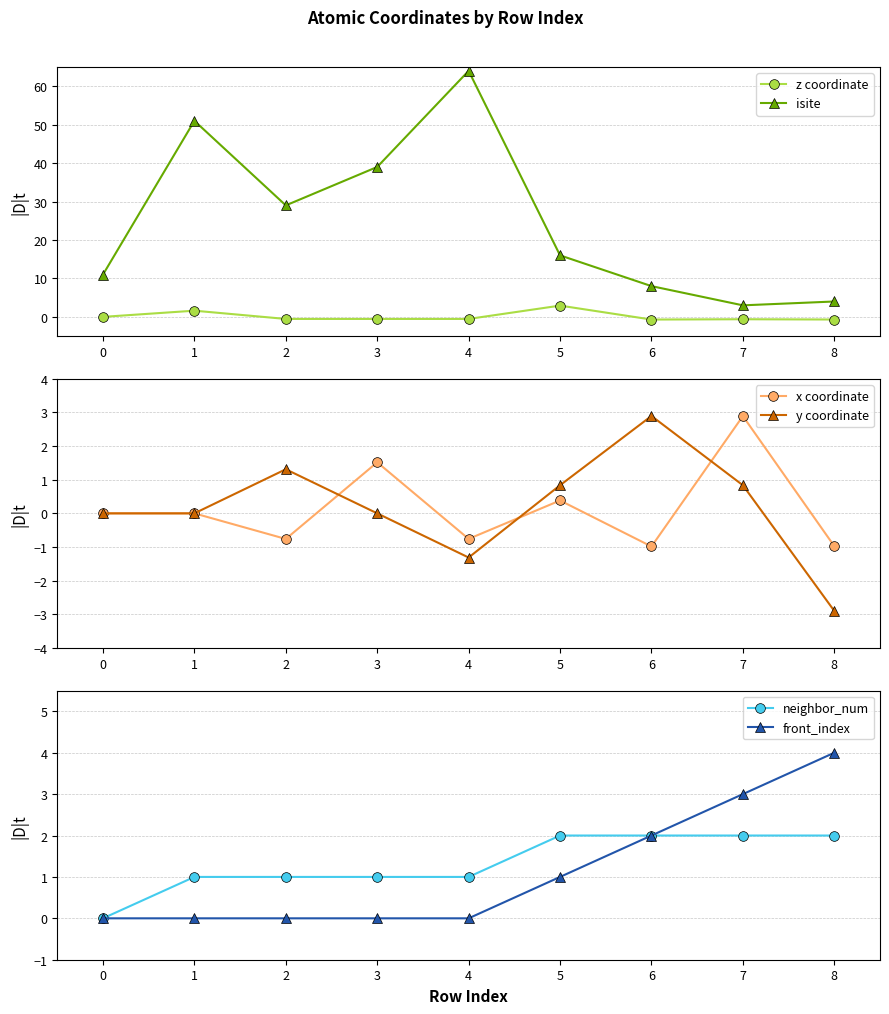

True or false: front_index has a value of 1 at 8.

False